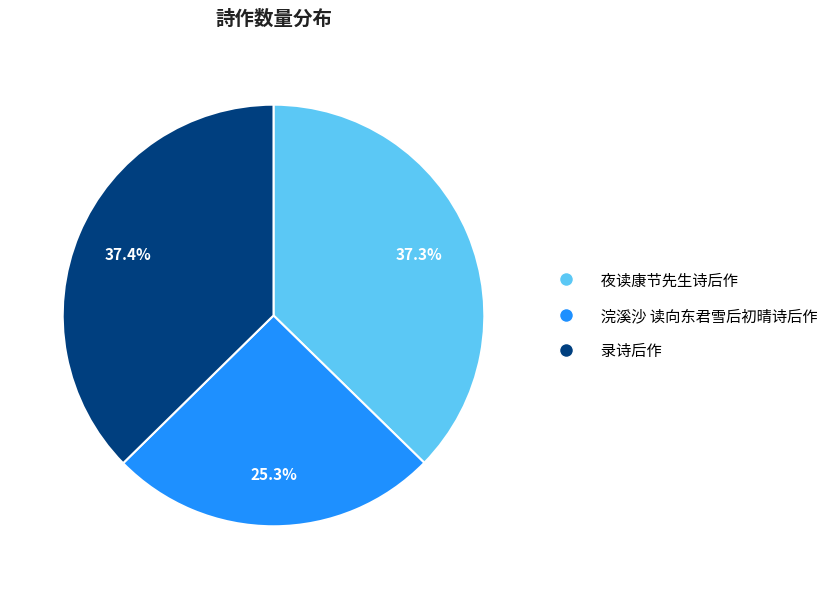

To the nearest percent, what is the difference between the largest and smallest slice percentages?

12%